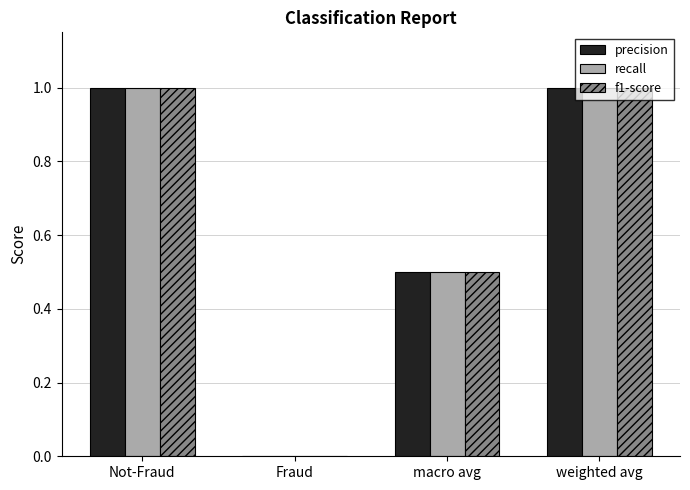

What value does the precision series have at Not-Fraud?

1.0